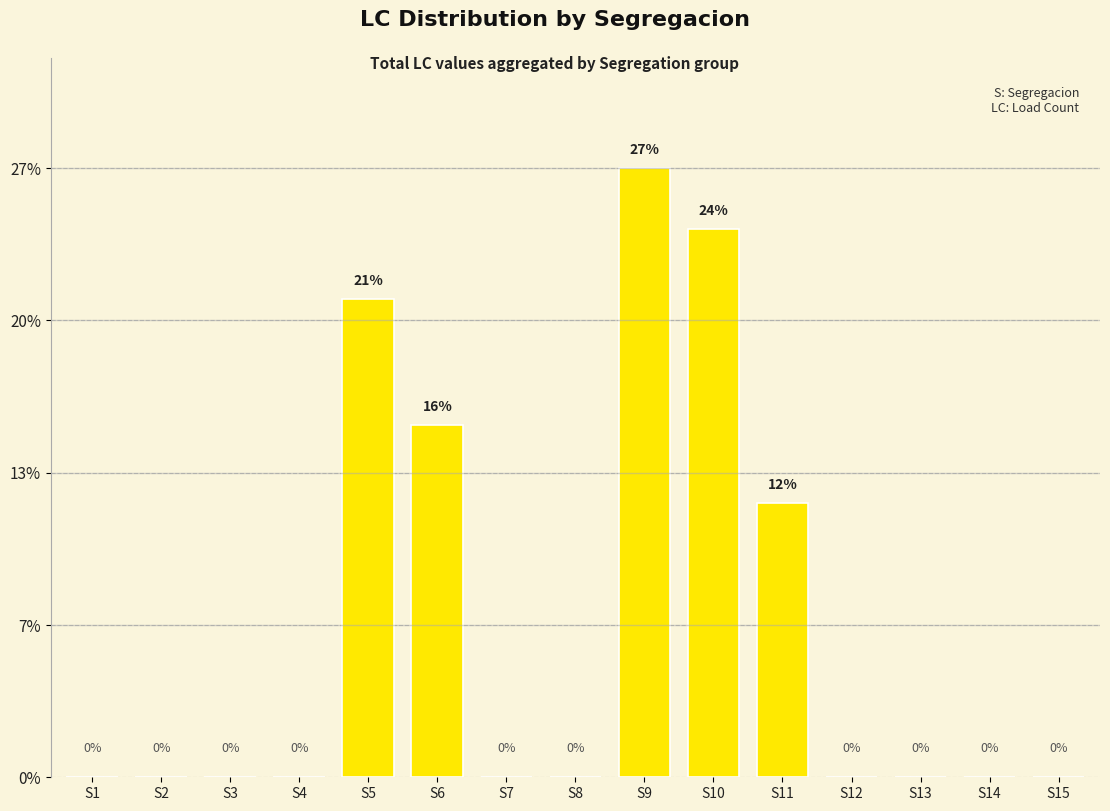

How many bars are there in total?

15